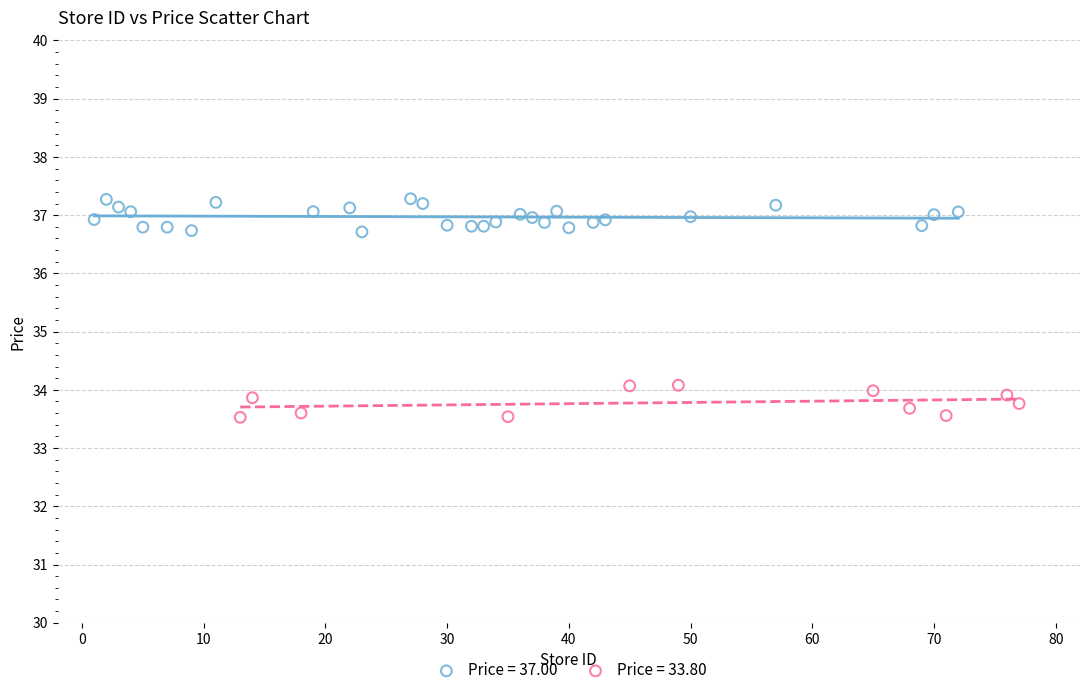

Which series contains the highest Y value?

Price = 37.00